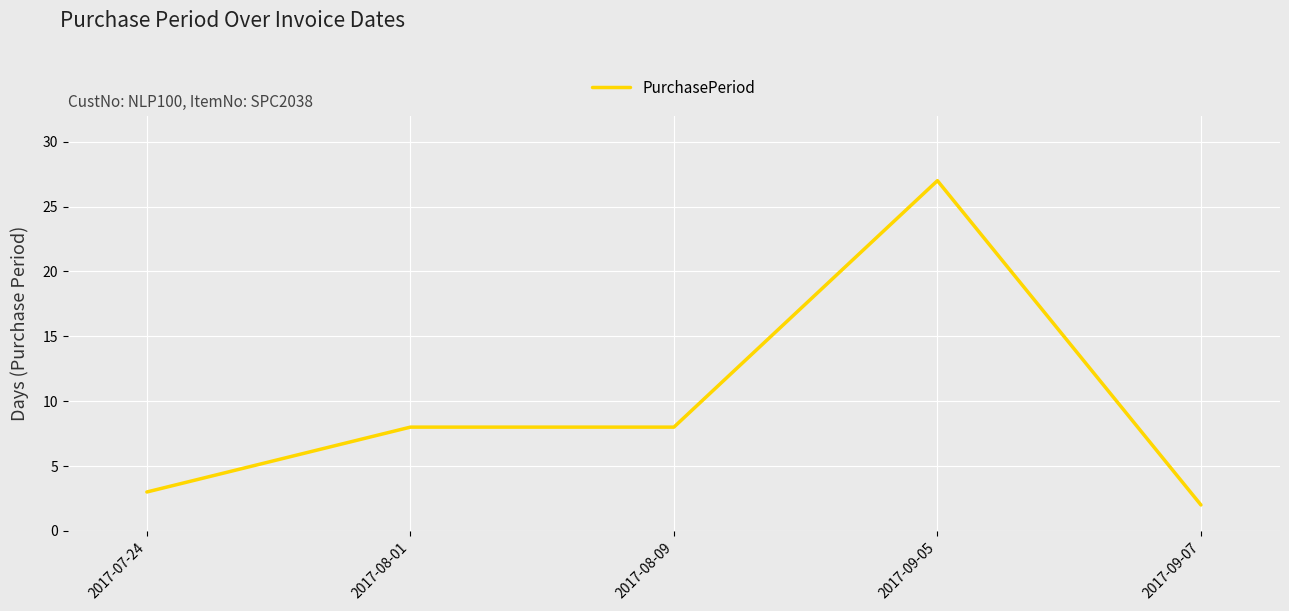

The value at 2017-08-09 is 4. True or false?

False